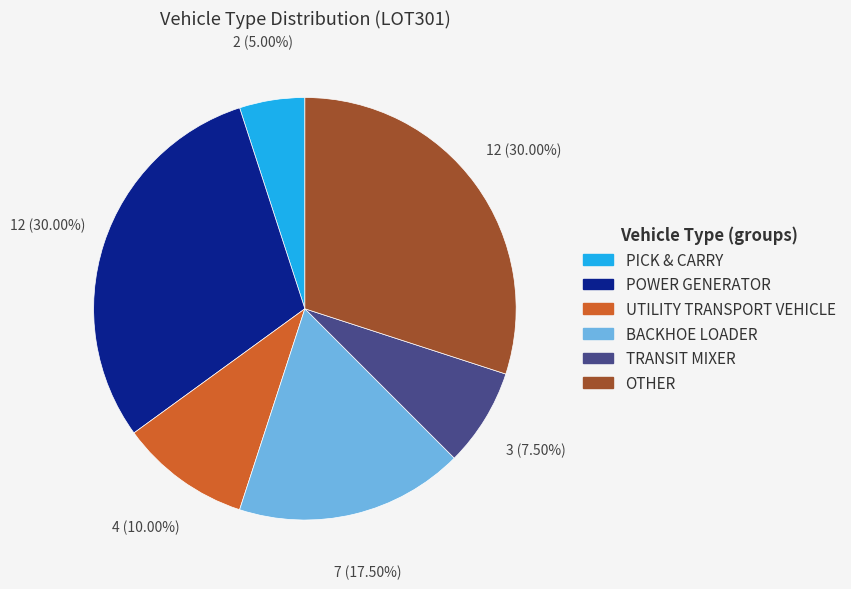

What is the ratio of the value at POWER GENERATOR to the value at TRANSIT MIXER?

4.0